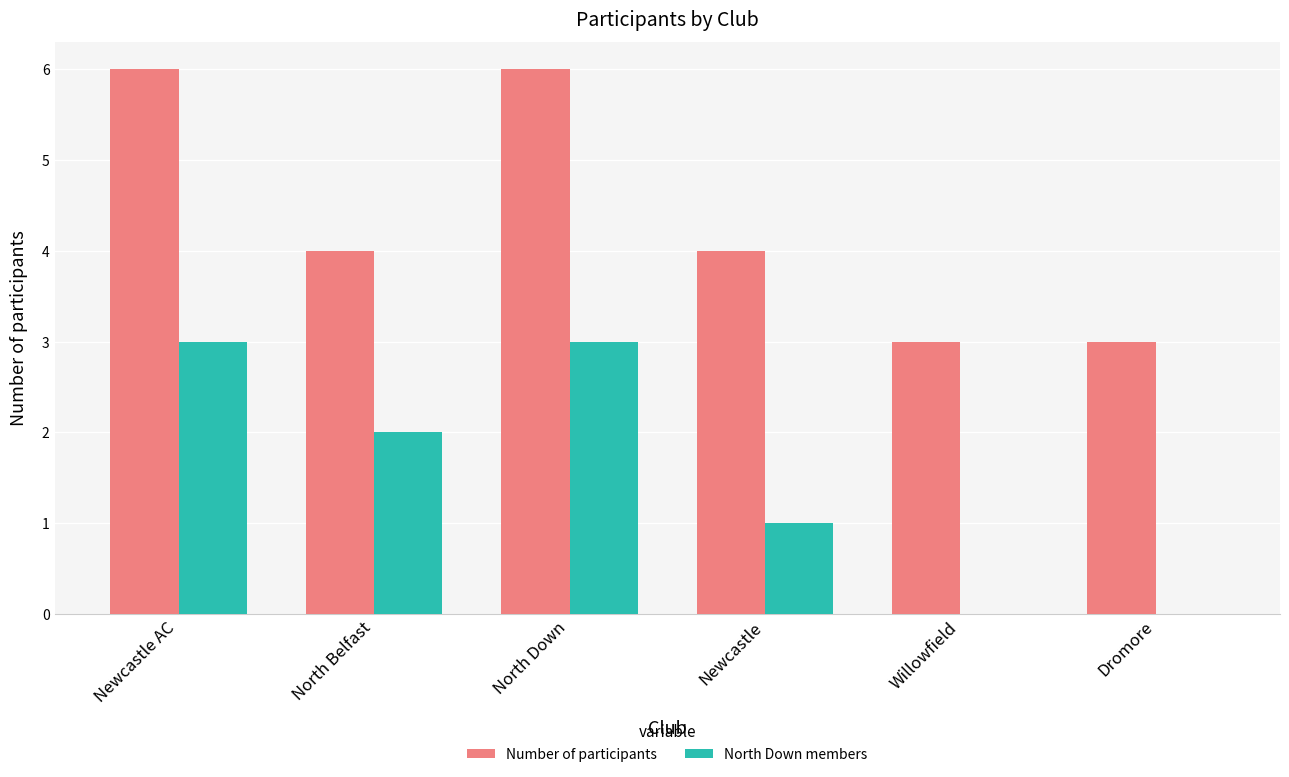

What is the maximum value for North Down members?

3